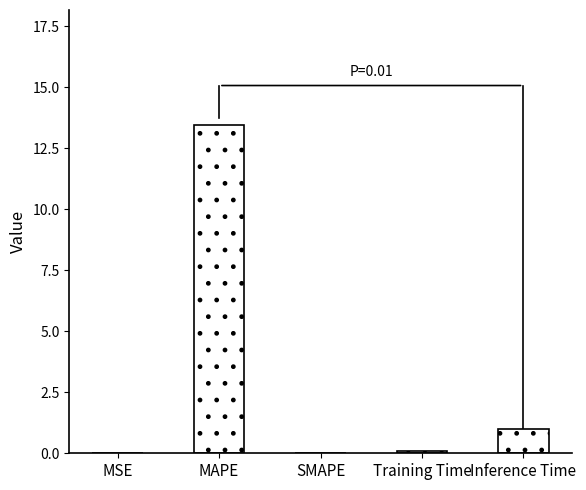

At which category does the chart reach its peak across all series?

MAPE